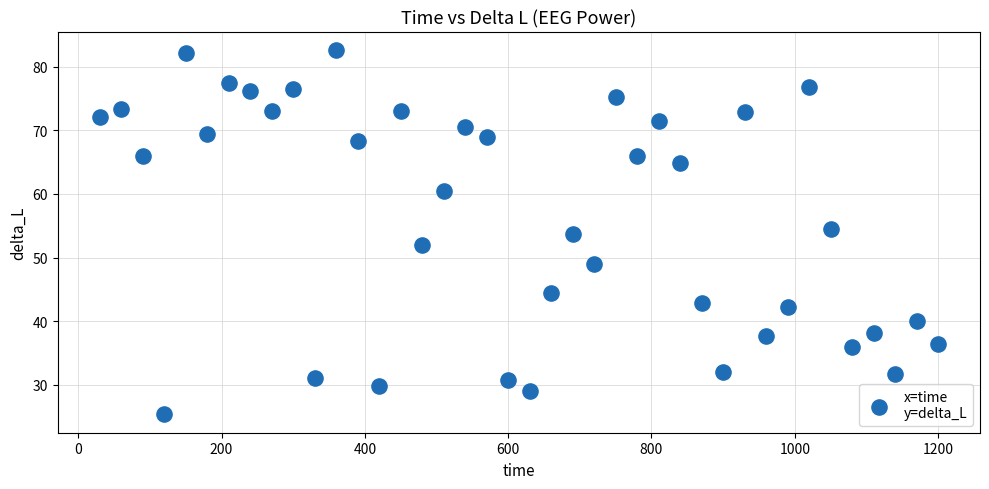

What is the range of Y values (max minus min)?

57.3